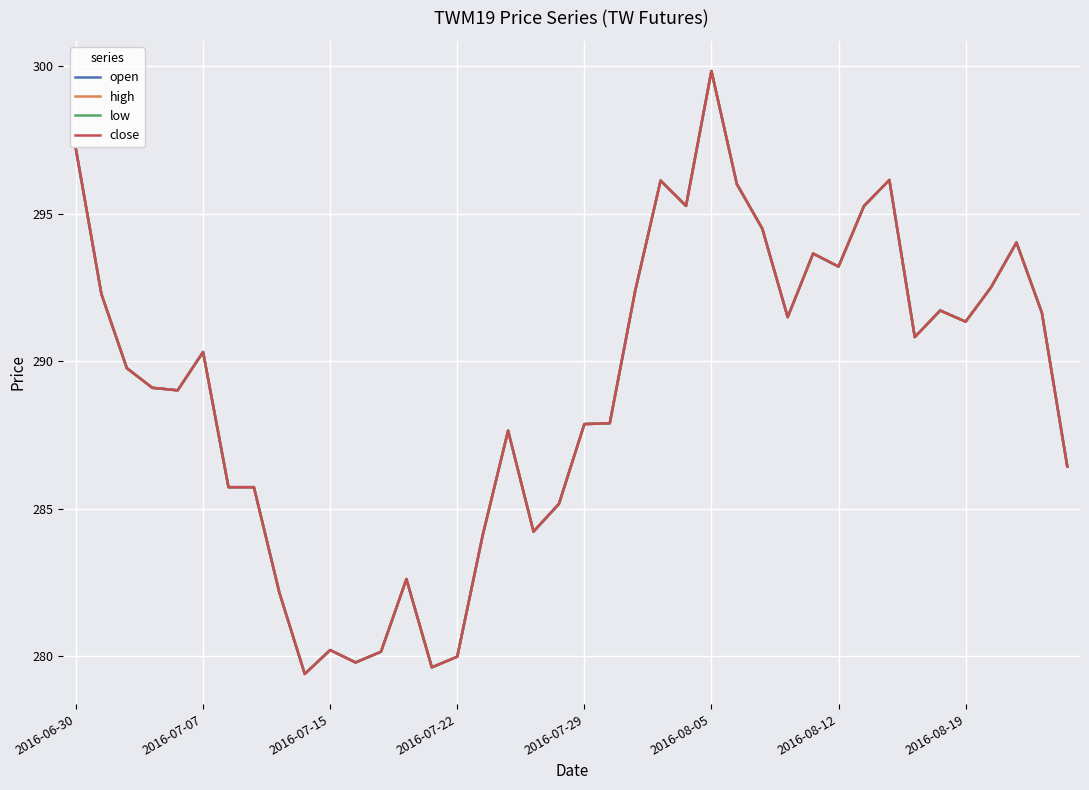

Rank the series by their maximum value, from lowest to highest.

open, high, low, close